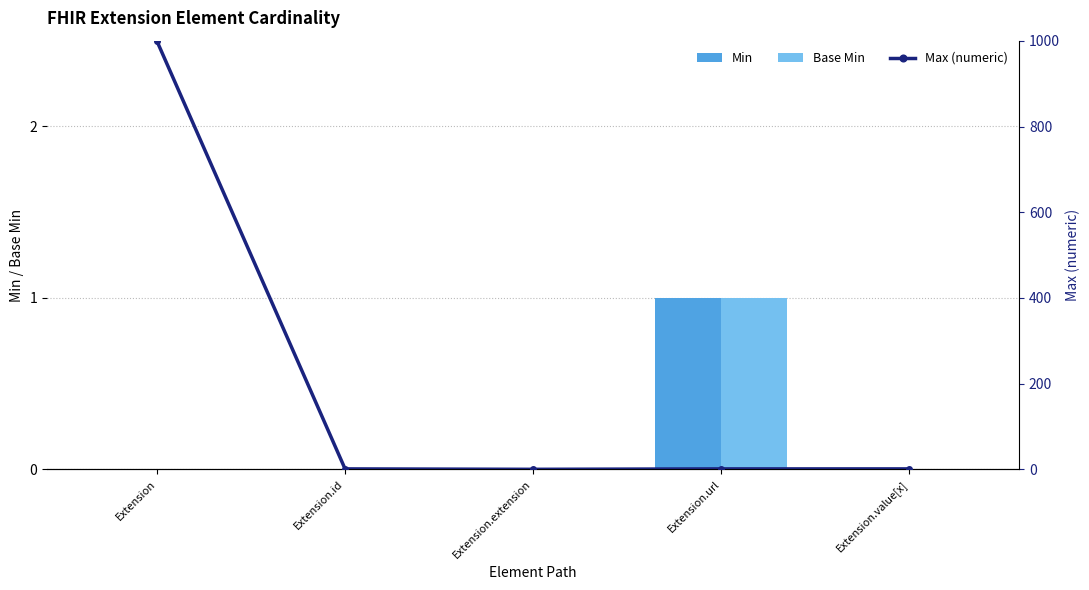

Are the bars grouped side by side (vs. stacked)?

Yes